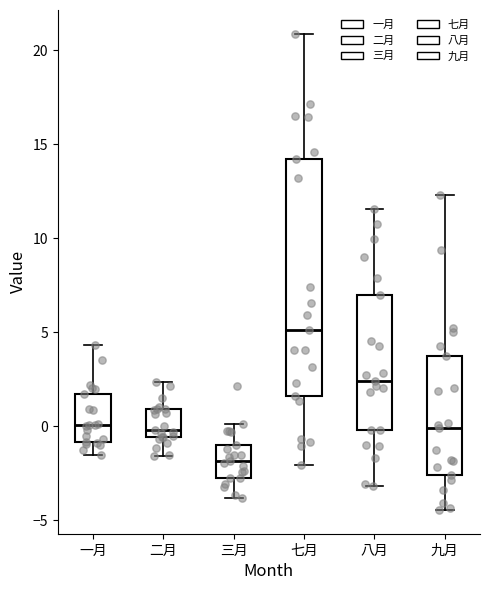

Reading left to right, read every box against the y-axis: the position of its median line, the range the box covers, and the ends of its whiskers. The values are not printed on the chart, so give them approximately, as read against the axis.

一月: median 0.0, box -1.0 to 1.5, whiskers -1.5 to 4.5
二月: median 0.0, box -0.5 to 1.0, whiskers -1.5 to 2.5
三月: median -2.0, box -2.5 to -1.0, whiskers -4.0 to 0.0
七月: median 5.0, box 1.5 to 14.0, whiskers -2.0 to 21.0
八月: median 2.5, box 0.0 to 7.0, whiskers -3.0 to 11.5
九月: median 0.0, box -2.5 to 3.5, whiskers -4.5 to 12.5